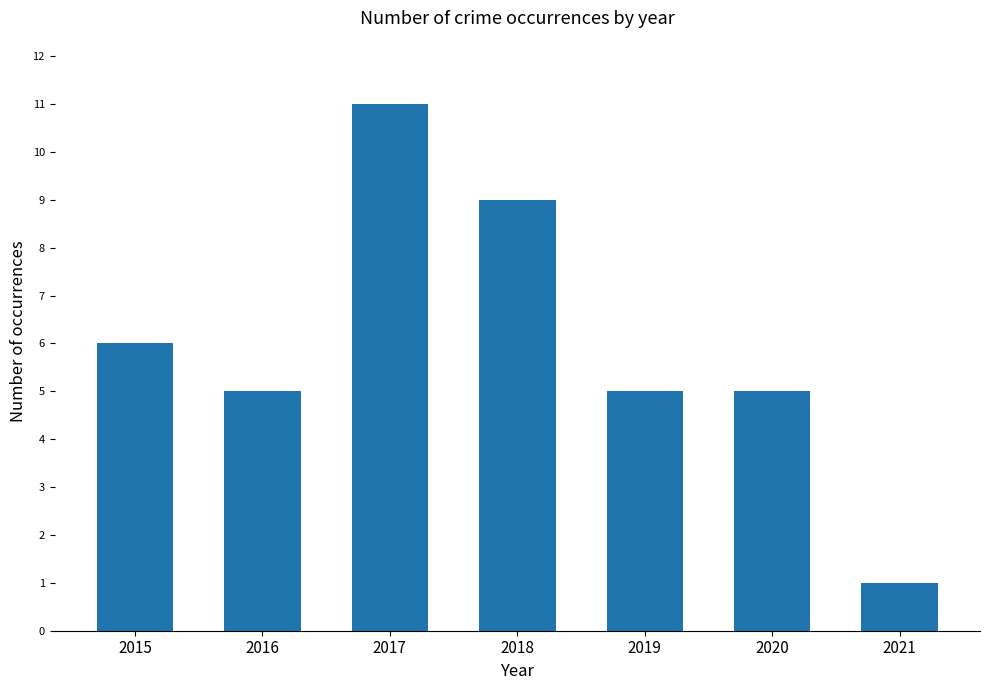

What is the value of the 5th bar from the left?

5